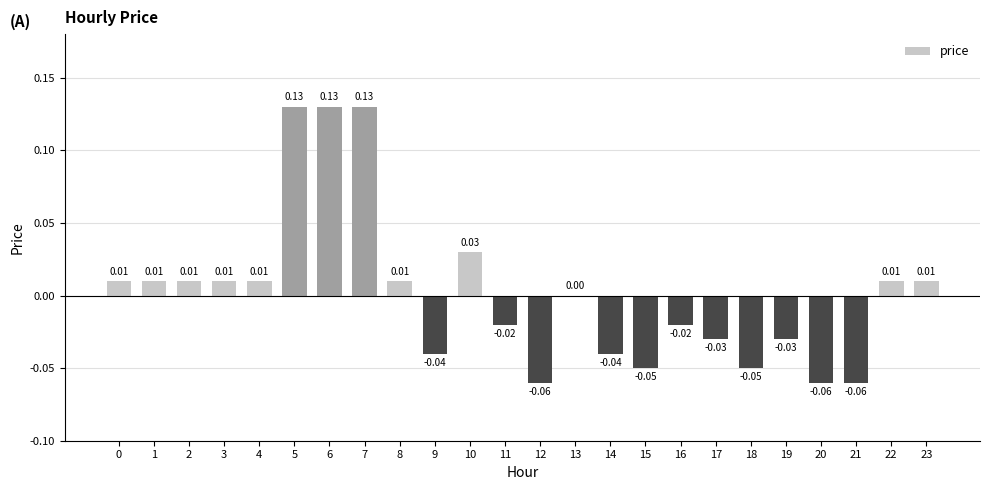

Which has a higher value, 20 or 13?

13